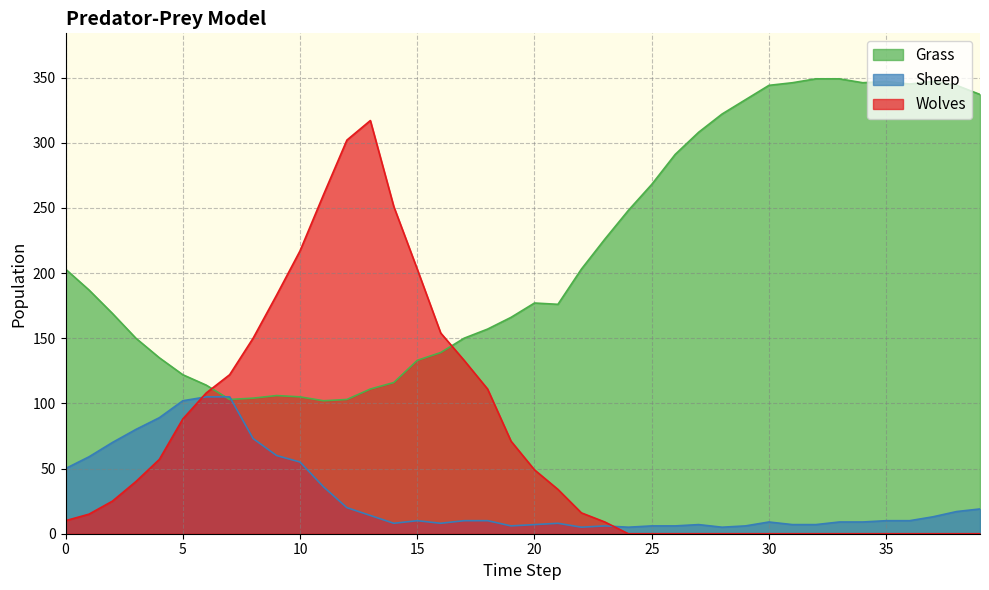

What value does the Sheep series have at 17?

10